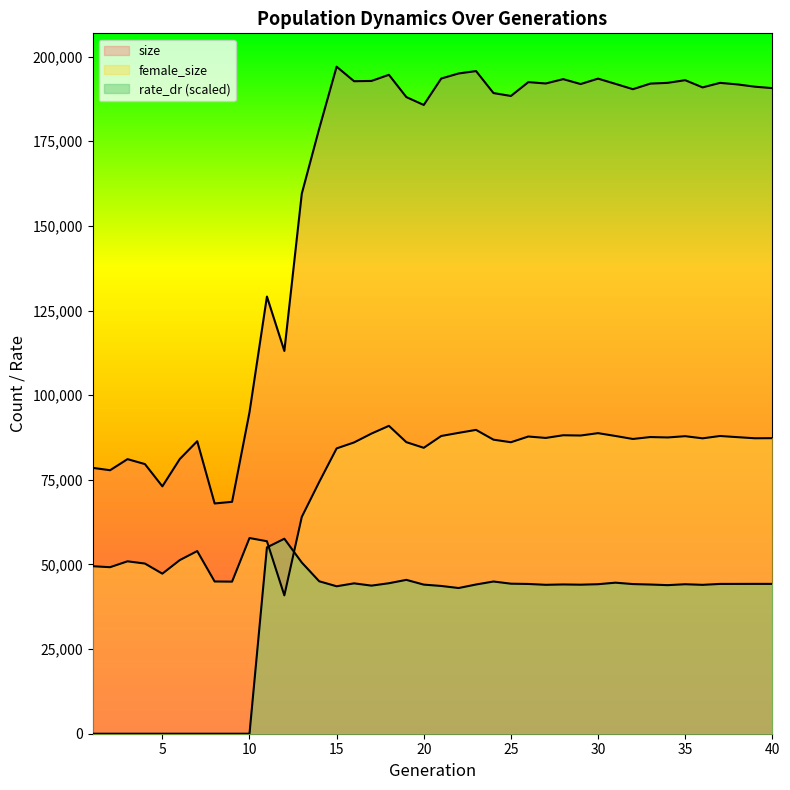

How many lines are shown in the chart?

3